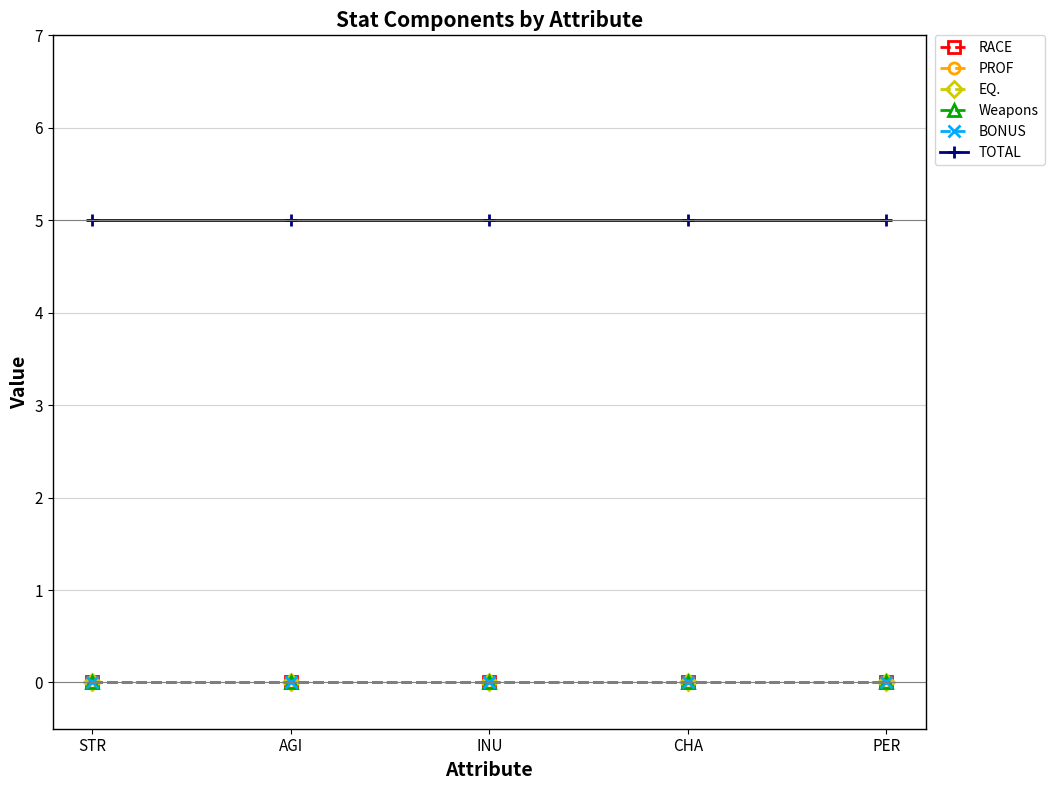

Is this an area chart (filled region under the line)?

No